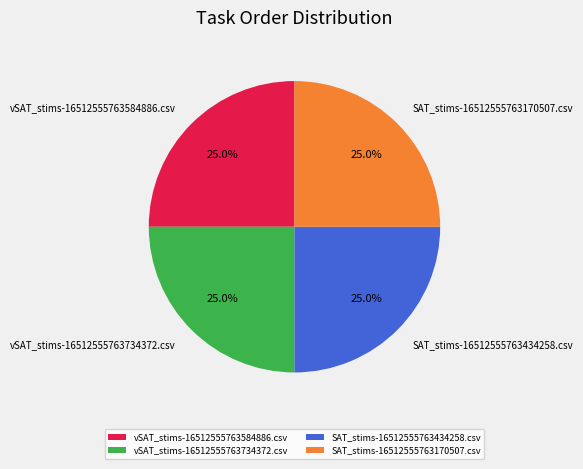

What is the ratio of the value at SAT_stims-16512555763170507.csv to the value at vSAT_stims-16512555763734372.csv?

1.0